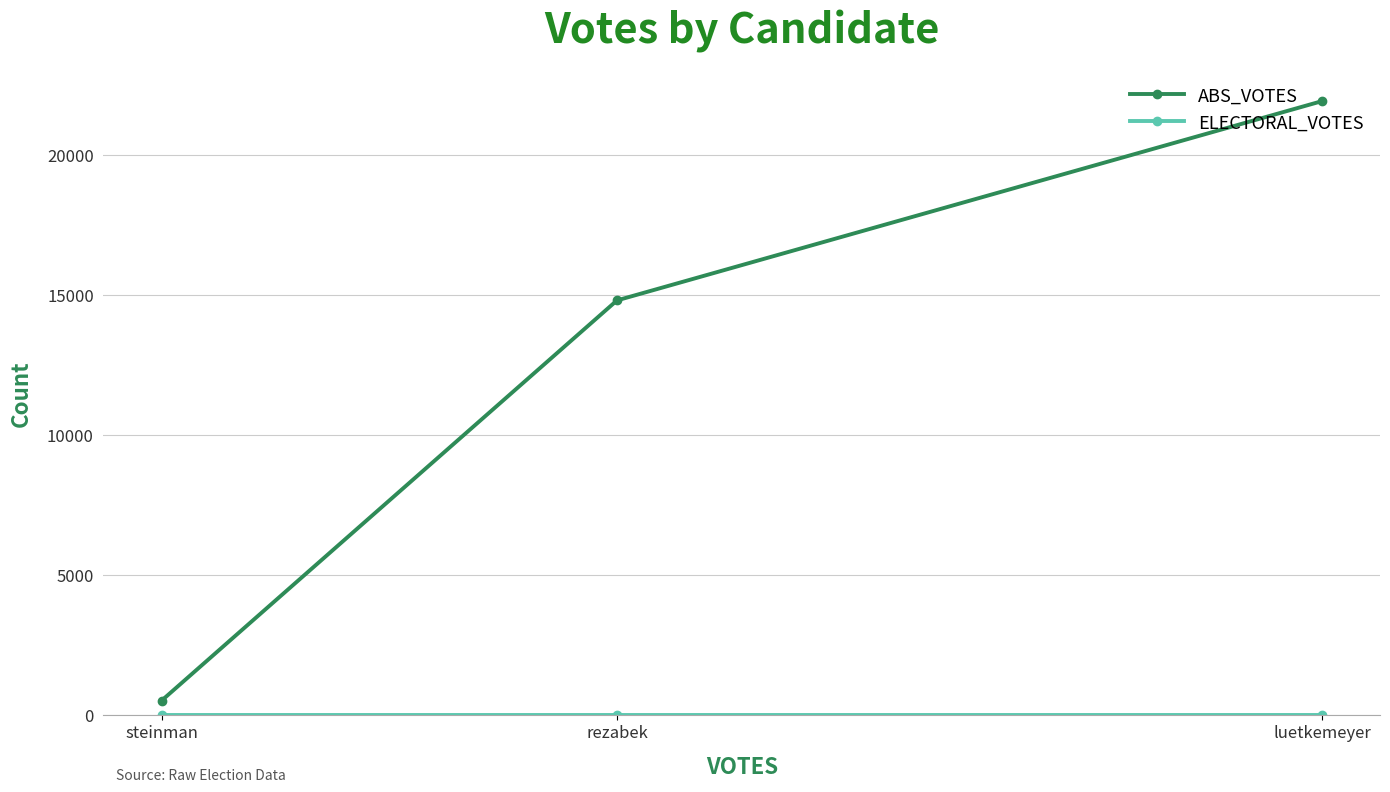

List the series in order of their overall mean, highest first.

ABS_VOTES, ELECTORAL_VOTES